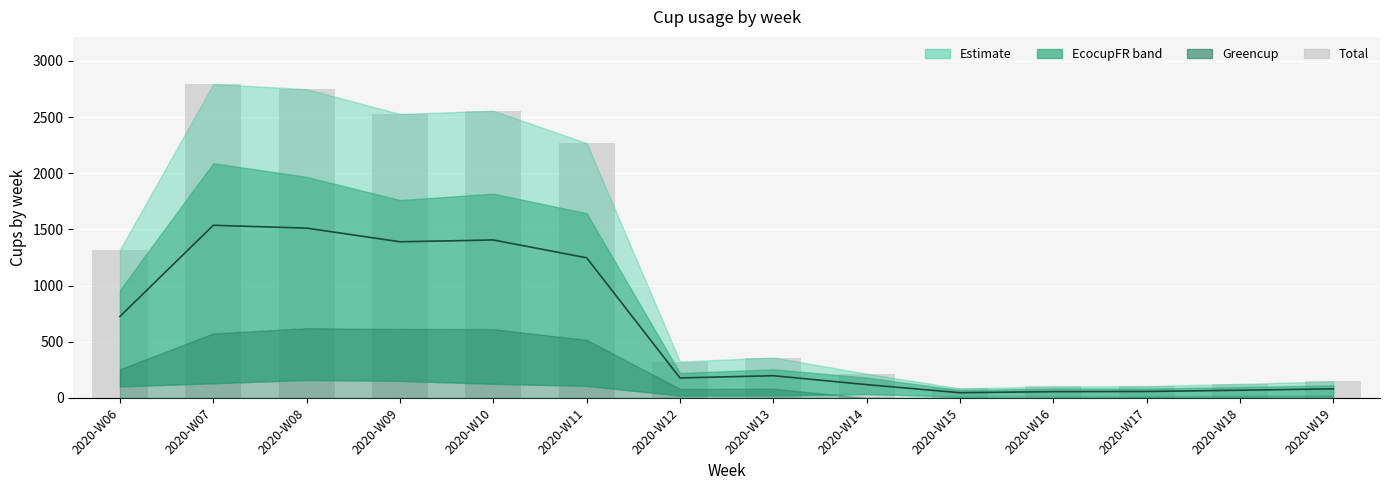

Are the bars grouped side by side (vs. stacked)?

Yes